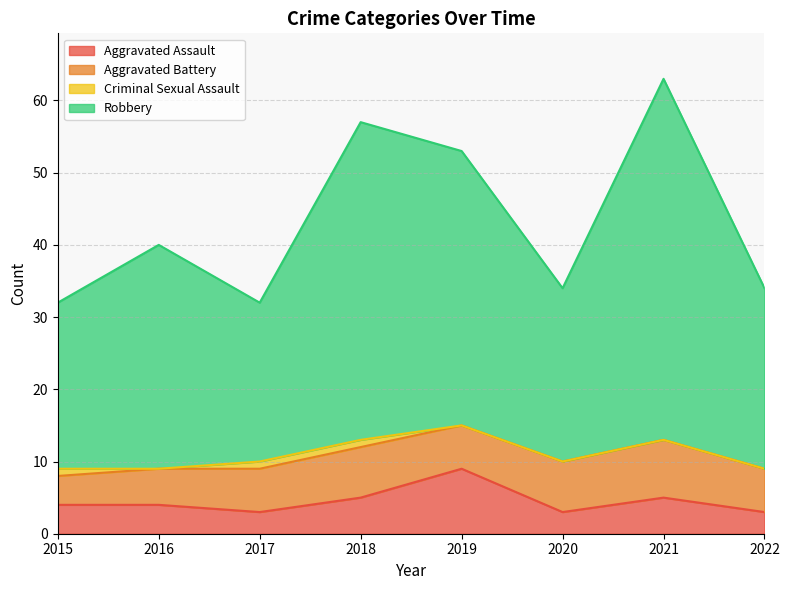

How many Aggravated Assault values are between 3 and 5?

7